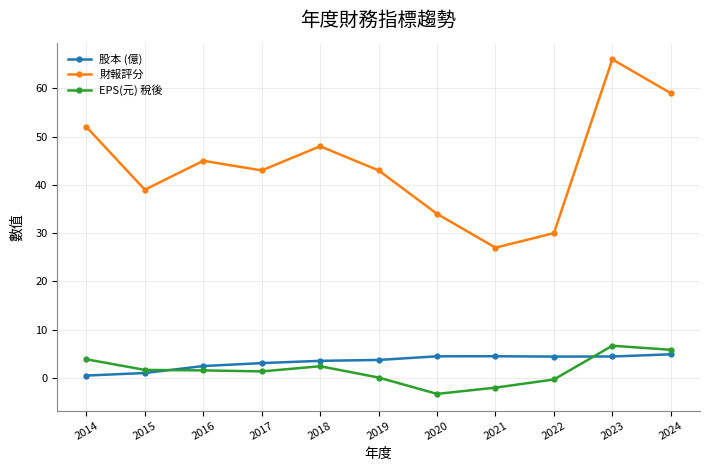

Which category has the lowest value across all series?

2020